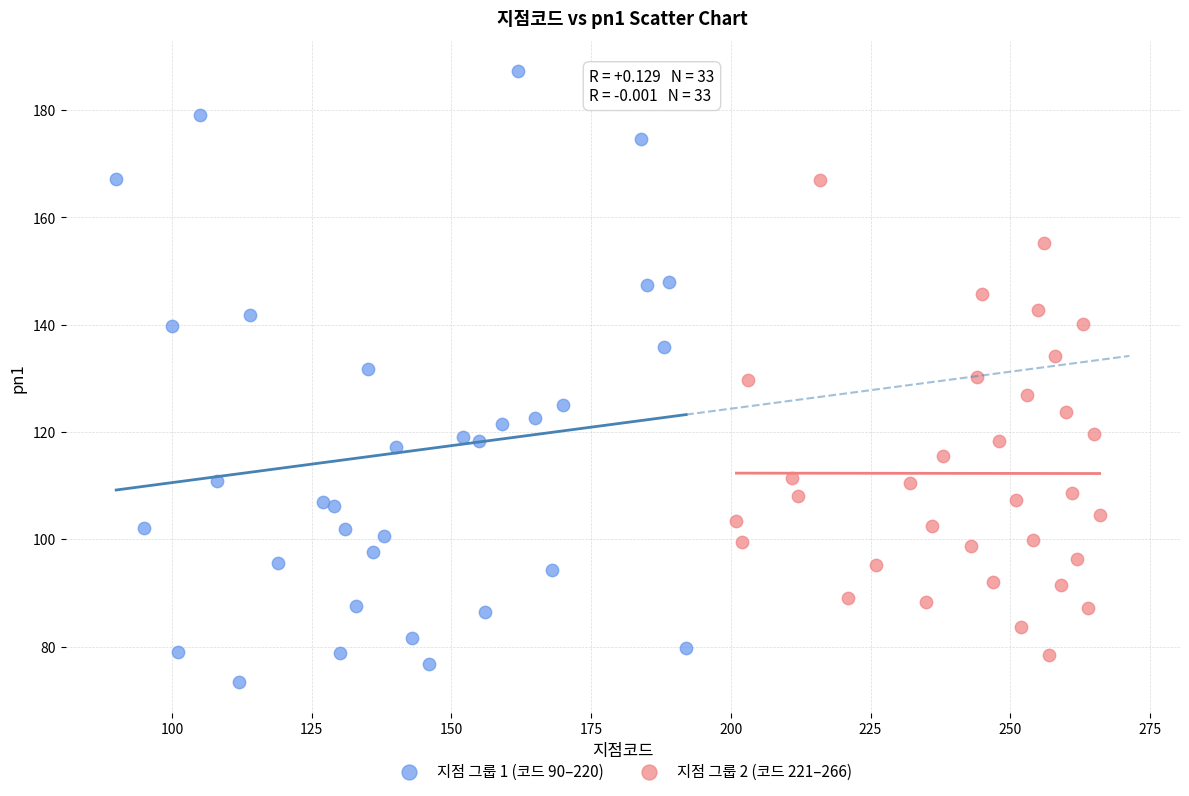

Which series reaches the maximum Y coordinate?

지점 그룹 1 (코드 90–220)